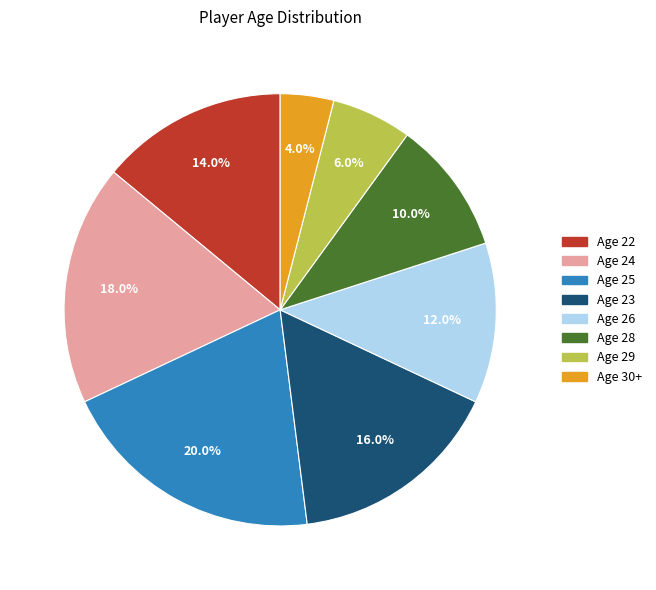

What portion of the pie excludes Age 25?

80.0%